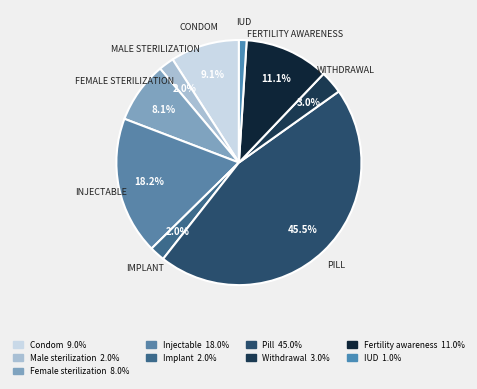

How many slices are in this pie chart?

9